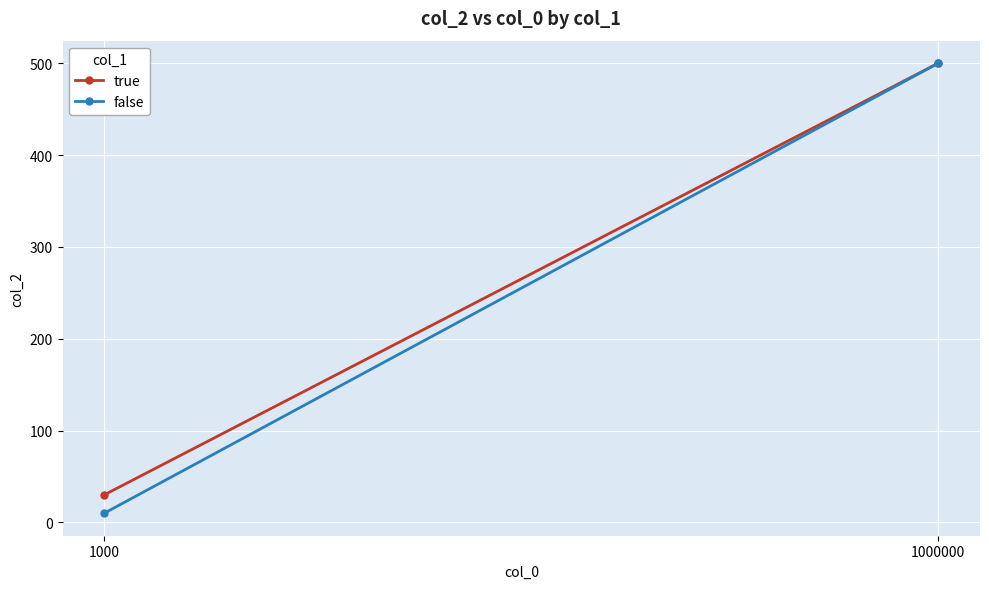

Which category has the highest value in the true series?

1000000